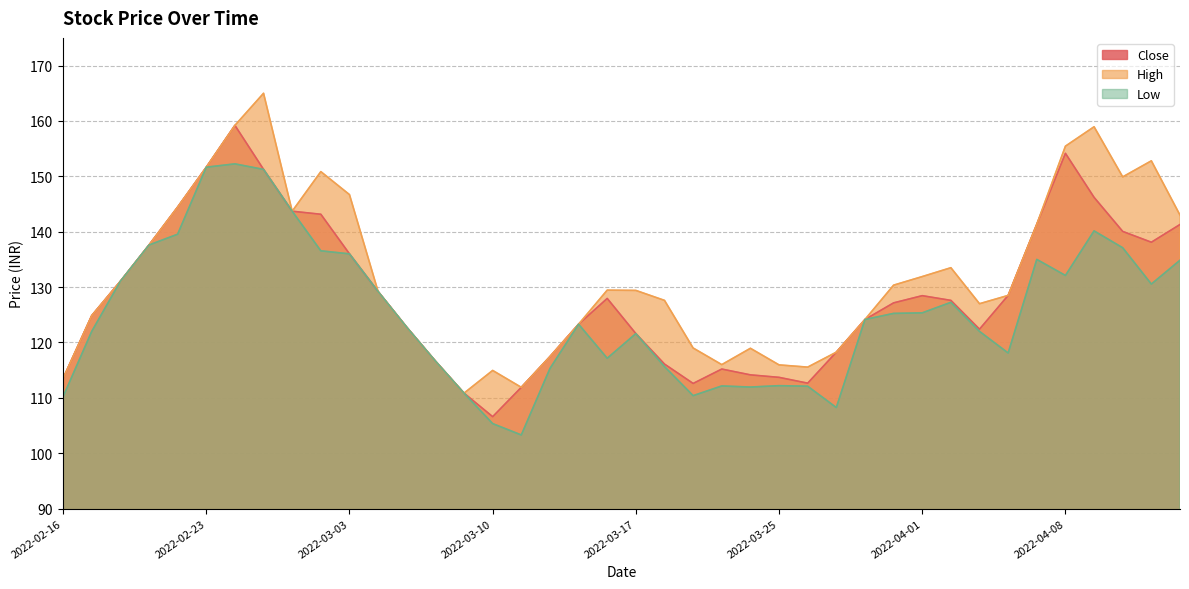

Reading left to right, extract all data points from this chart.

Close: 2022-02-16=113.5	2022-02-17=124.8	2022-02-18=131.1	2022-02-21=137.6	2022-02-22=144.4	2022-02-23=151.7	2022-02-24=159.2	2022-02-25=151.2	2022-02-28=143.7	2022-03-02=143.2	2022-03-03=136.0	2022-03-04=129.2	2022-03-07=122.8	2022-03-08=116.7	2022-03-09=110.8	2022-03-10=106.6	2022-03-11=111.9	2022-03-14=117.5	2022-03-15=123.3	2022-03-16=128.0	2022-03-17=121.6	2022-03-21=116.1	2022-03-22=112.6	2022-03-23=115.2	2022-03-24=114.2	2022-03-25=113.7	2022-03-28=112.7	2022-03-29=118.2	2022-03-30=124.2	2022-03-31=127.2	2022-04-01=128.4	2022-04-04=127.6	2022-04-05=122.4	2022-04-06=128.5	2022-04-07=141.3	2022-04-08=154.2	2022-04-11=146.2	2022-04-12=140.1	2022-04-13=138.1	2022-04-18=141.3
High: 2022-02-16=113.5	2022-02-17=124.8	2022-02-18=131.1	2022-02-21=137.6	2022-02-22=144.4	2022-02-23=151.7	2022-02-24=159.2	2022-02-25=165.0	2022-02-28=143.7	2022-03-02=150.8	2022-03-03=146.7	2022-03-04=129.2	2022-03-07=122.8	2022-03-08=116.7	2022-03-09=110.8	2022-03-10=115.0	2022-03-11=111.9	2022-03-14=117.5	2022-03-15=123.3	2022-03-16=129.4	2022-03-17=129.4	2022-03-21=127.6	2022-03-22=119.0	2022-03-23=116.0	2022-03-24=119.0	2022-03-25=116.0	2022-03-28=115.5	2022-03-29=118.2	2022-03-30=124.2	2022-03-31=130.3	2022-04-01=131.9	2022-04-04=133.5	2022-04-05=127.0	2022-04-06=128.5	2022-04-07=141.3	2022-04-08=155.4	2022-04-11=158.9	2022-04-12=149.9	2022-04-13=152.8	2022-04-18=143.0
Low: 2022-02-16=110.2	2022-02-17=122.0	2022-02-18=131.1	2022-02-21=137.6	2022-02-22=139.6	2022-02-23=151.7	2022-02-24=152.2	2022-02-25=151.2	2022-02-28=143.7	2022-03-02=136.6	2022-03-03=136.0	2022-03-04=129.2	2022-03-07=122.8	2022-03-08=116.7	2022-03-09=110.8	2022-03-10=105.3	2022-03-11=103.3	2022-03-14=115.3	2022-03-15=123.3	2022-03-16=117.2	2022-03-17=121.6	2022-03-21=115.7	2022-03-22=110.4	2022-03-23=112.2	2022-03-24=112.0	2022-03-25=112.2	2022-03-28=112.1	2022-03-29=108.2	2022-03-30=124.2	2022-03-31=125.2	2022-04-01=125.3	2022-04-04=127.2	2022-04-05=122.0	2022-04-06=118.1	2022-04-07=135.0	2022-04-08=132.1	2022-04-11=140.2	2022-04-12=137.1	2022-04-13=130.6	2022-04-18=134.8